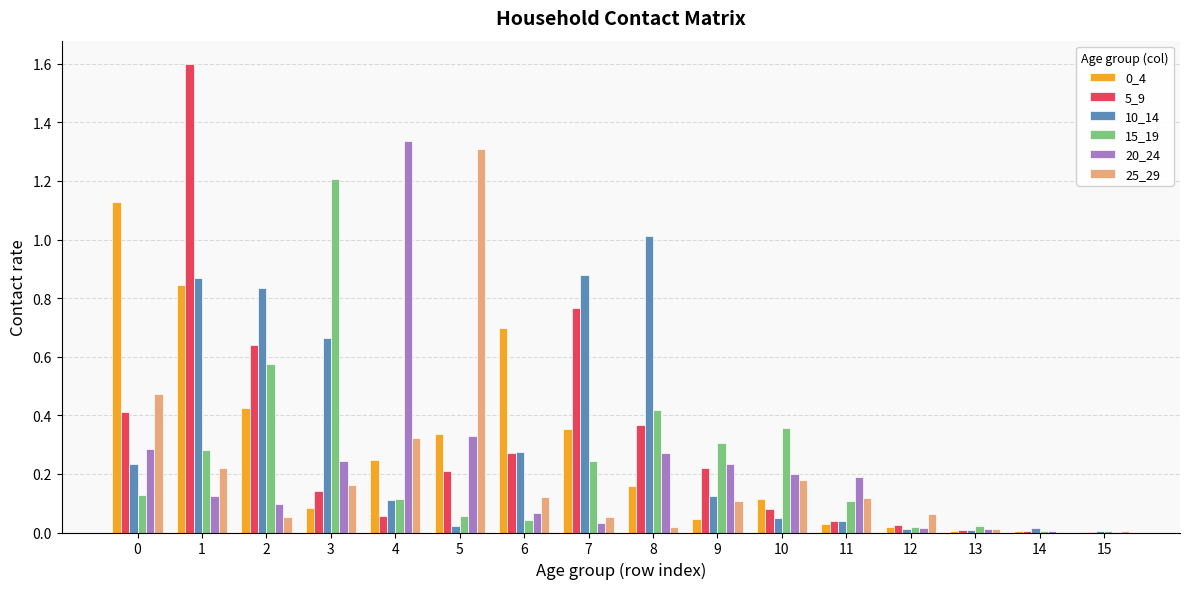

Which category has the highest value in the 20_24 series?

4